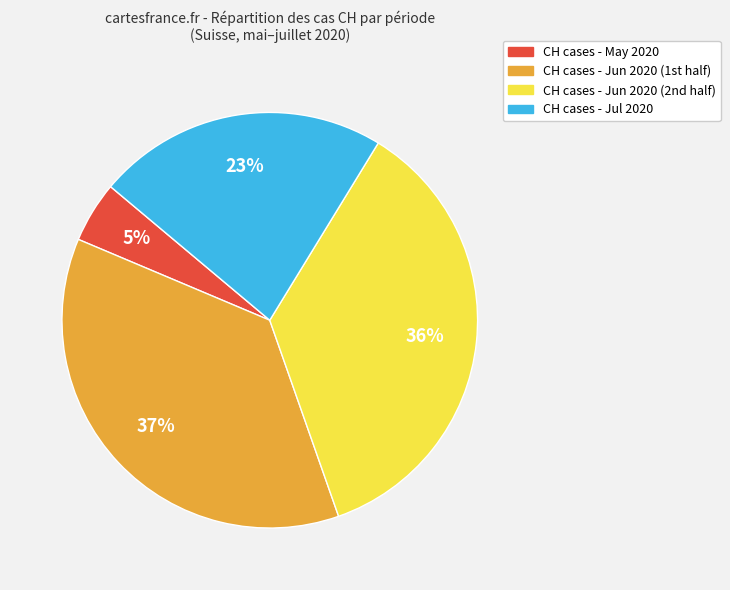

To the nearest percent, what is the difference between the largest and smallest slice percentages?

32%